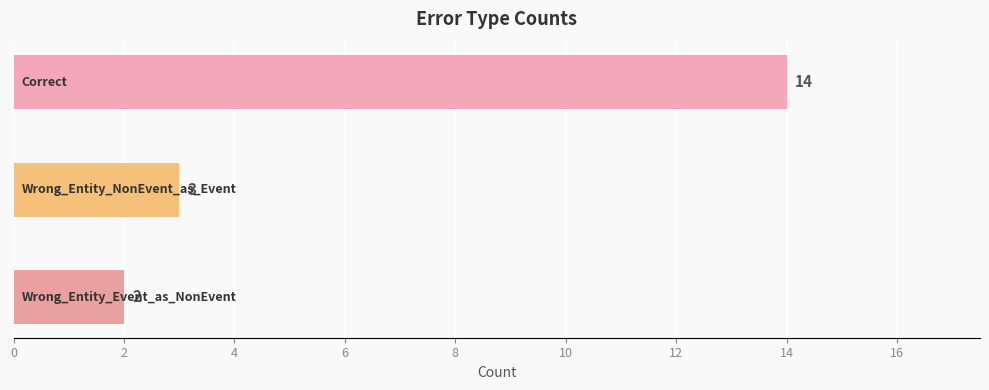

What is the average value?

6